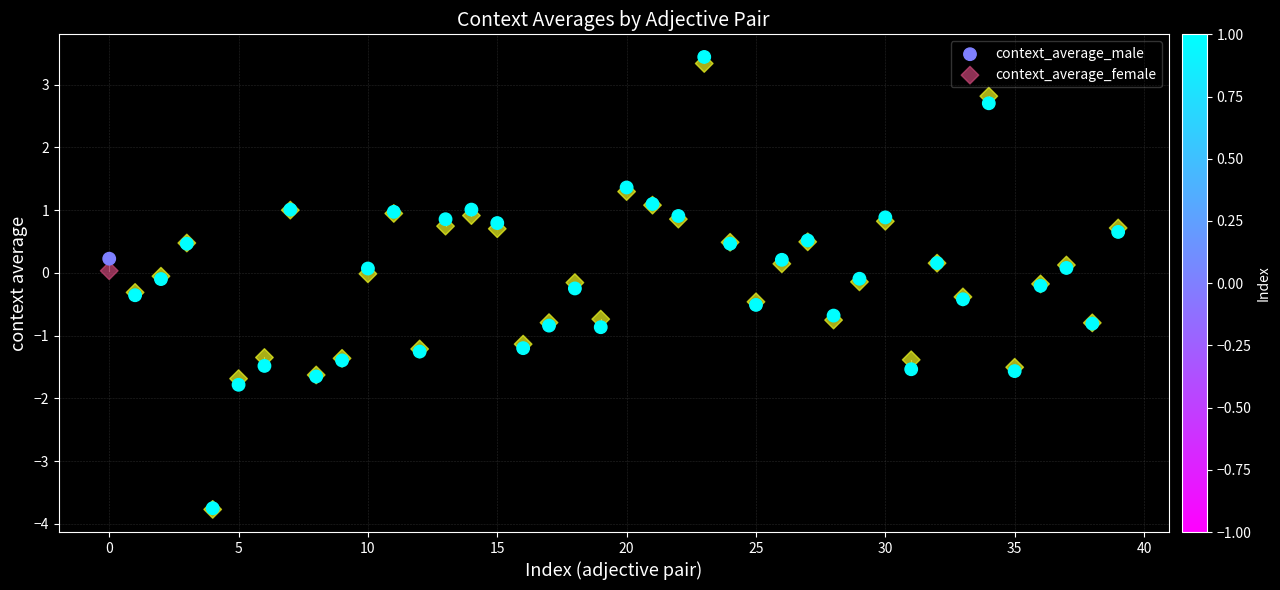

What are all the series names shown in the legend?

context_average_male, context_average_female